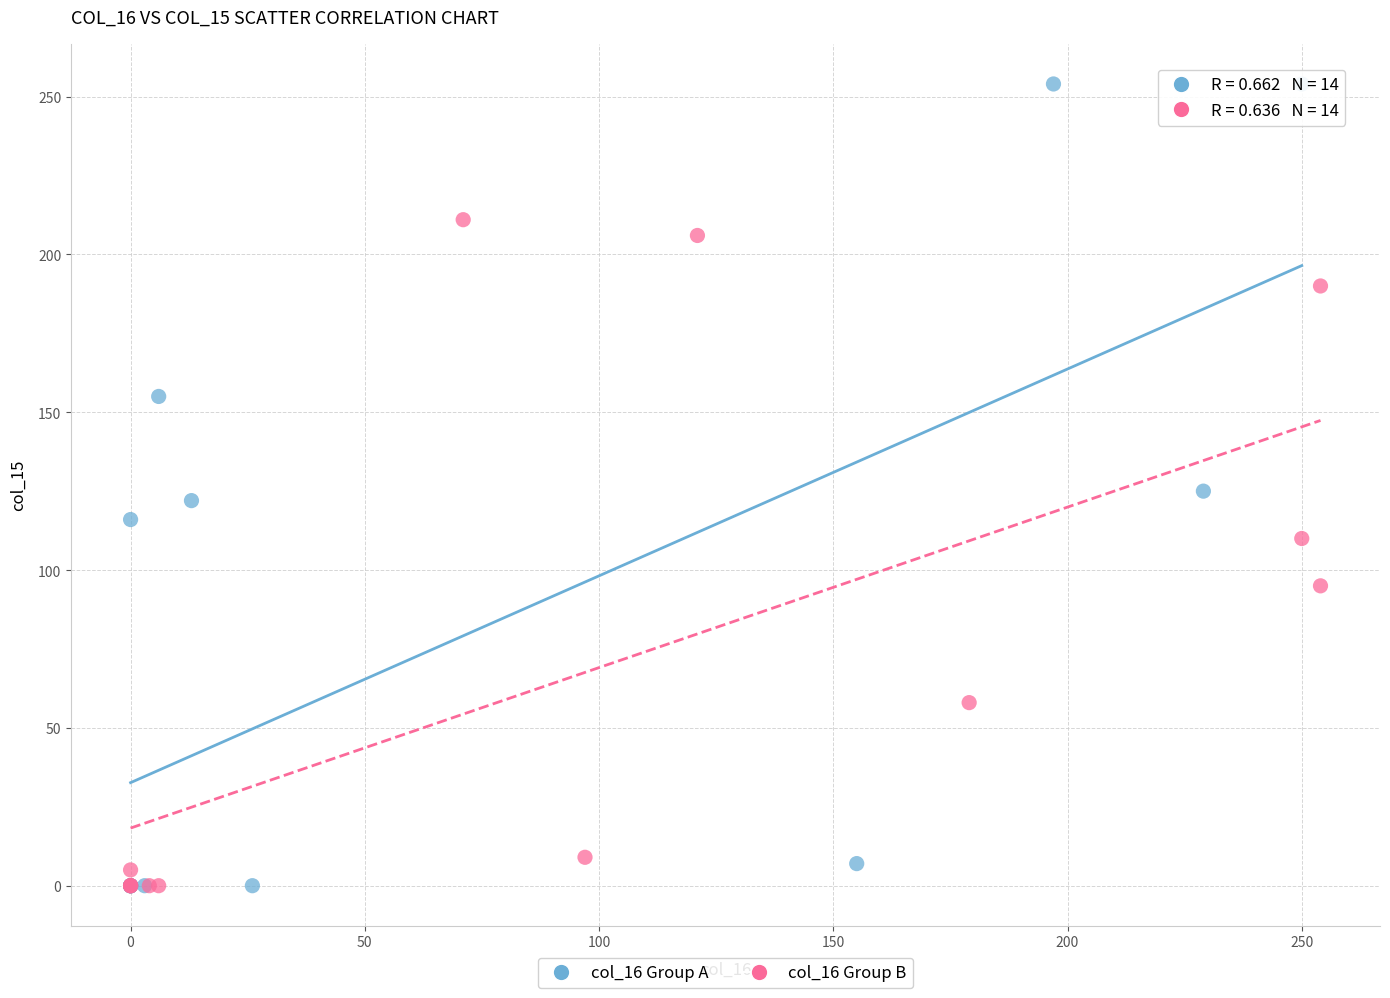

What are all the series names shown in the legend?

col_16 Group A, col_16 Group B